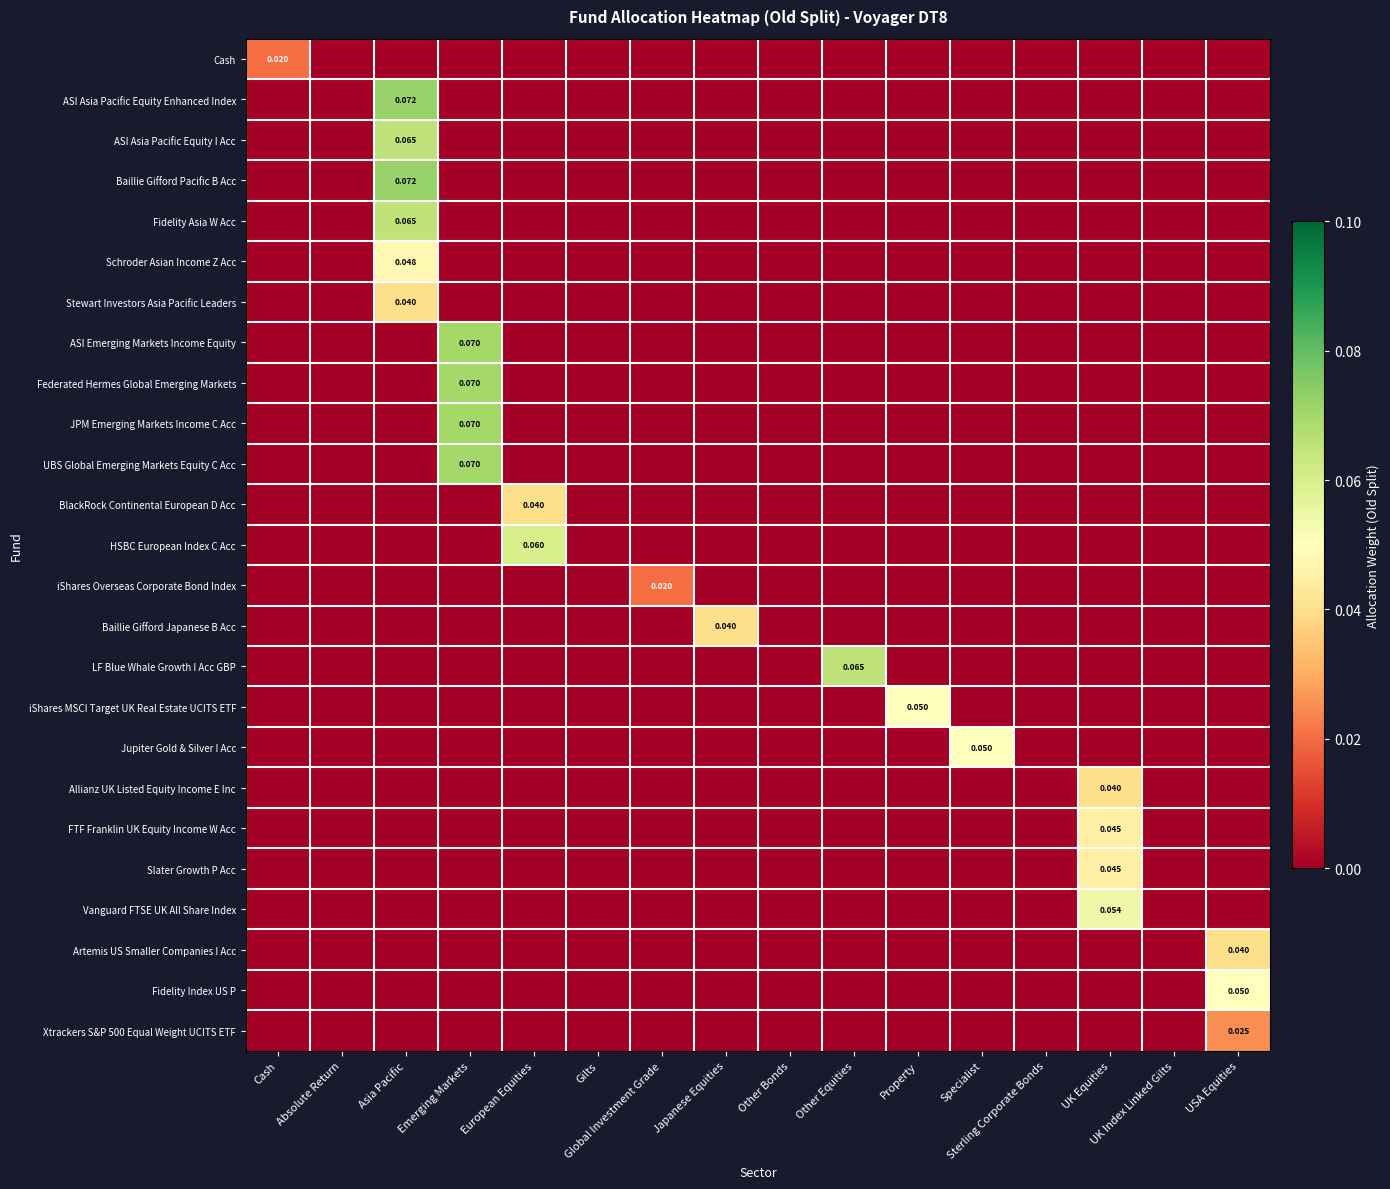

Rank the series at UK Equities from highest to lowest value.

Vanguard FTSE UK All Share Index, FTF Franklin UK Equity Income W Acc, Slater Growth P Acc, Allianz UK Listed Equity Income E Inc, Cash, ASI Asia Pacific Equity Enhanced Index, ASI Asia Pacific Equity I Acc, Baillie Gifford Pacific B Acc, Fidelity Asia W Acc, Schroder Asian Income Z Acc, Stewart Investors Asia Pacific Leaders, ASI Emerging Markets Income Equity, Federated Hermes Global Emerging Markets, JPM Emerging Markets Income C Acc, UBS Global Emerging Markets Equity C Acc, BlackRock Continental European D Acc, HSBC European Index C Acc, iShares Overseas Corporate Bond Index, Baillie Gifford Japanese B Acc, LF Blue Whale Growth I Acc GBP, iShares MSCI Target UK Real Estate UCITS ETF, Jupiter Gold & Silver I Acc, Artemis US Smaller Companies I Acc, Fidelity Index US P, Xtrackers S&P 500 Equal Weight UCITS ETF